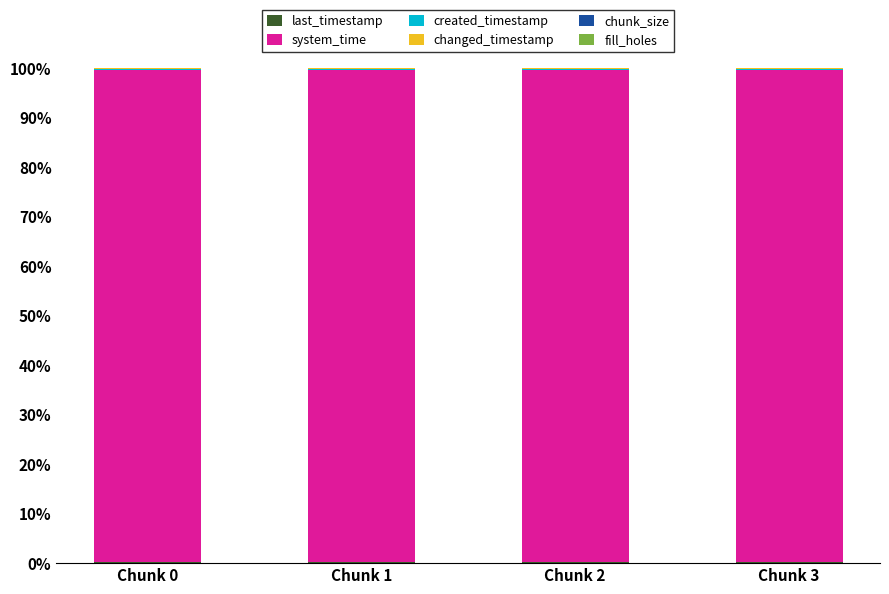

At which label does last_timestamp reach its peak?

Chunk 3